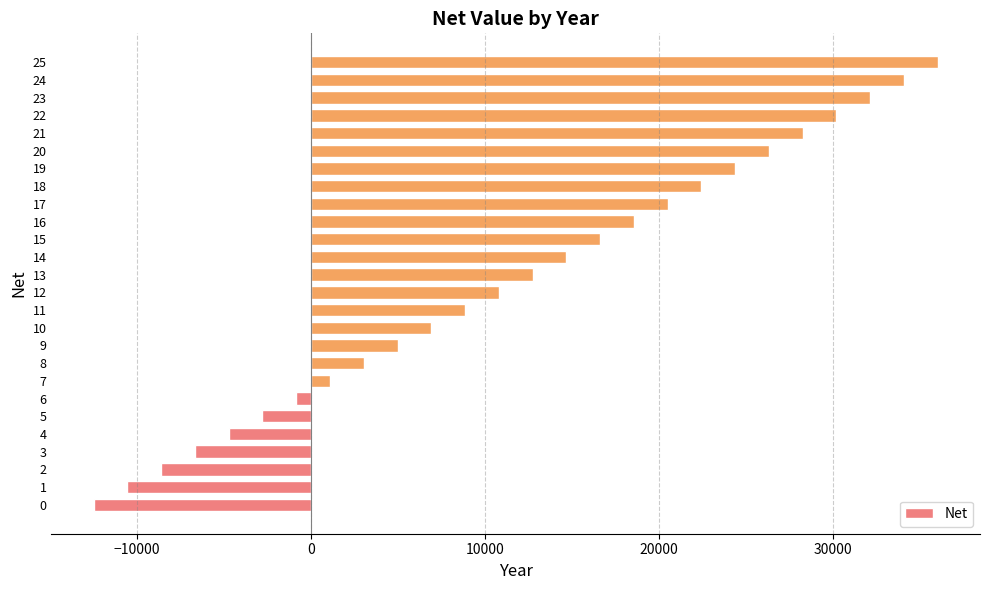

What is the difference between the second highest and minimum values?

46583.3